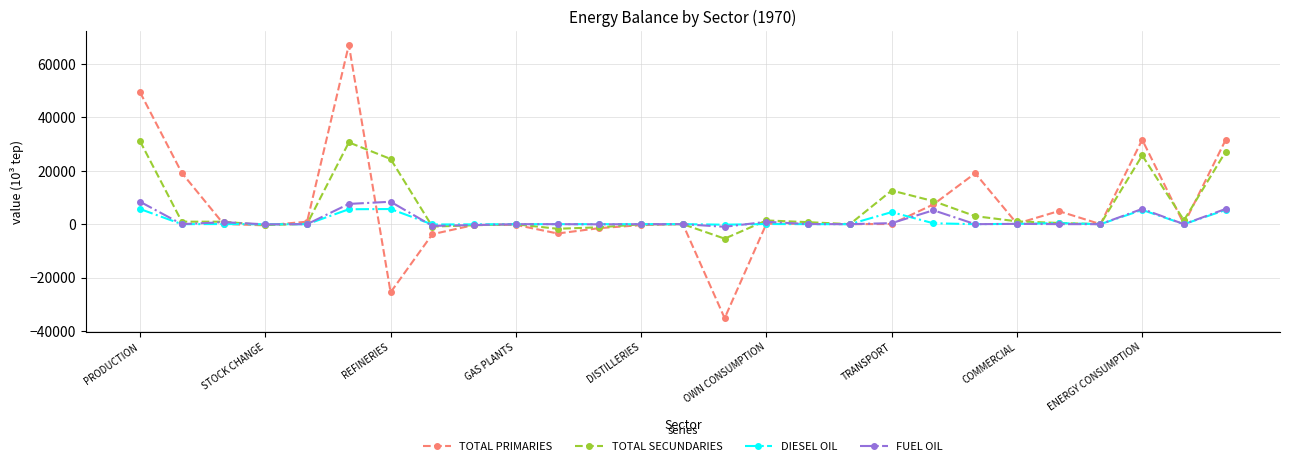

How many data points in DIESEL OIL are less than 0?

4